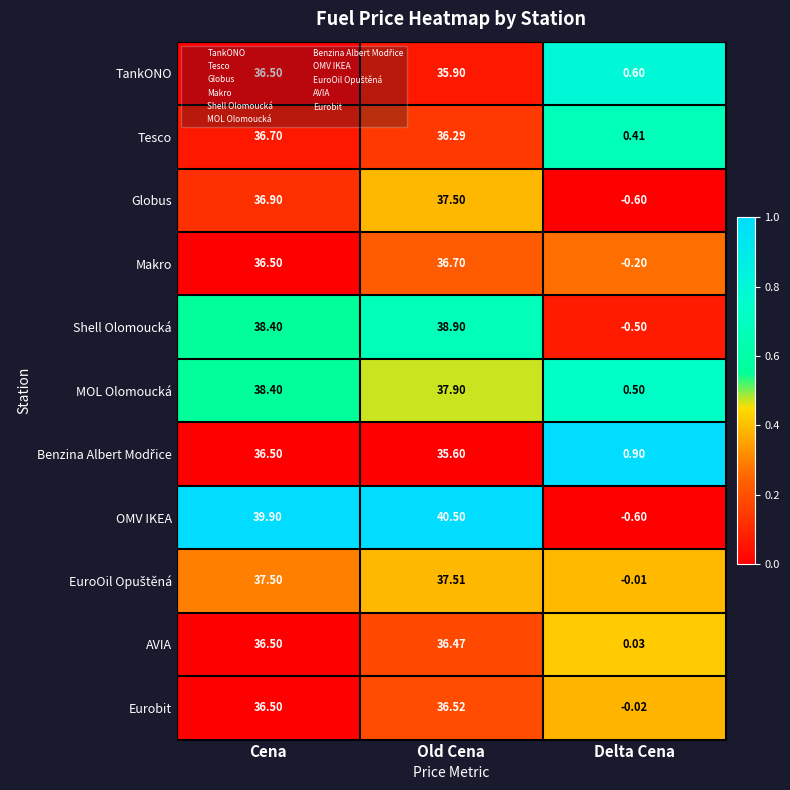

At how many categories does at least one series exceed 0?

3